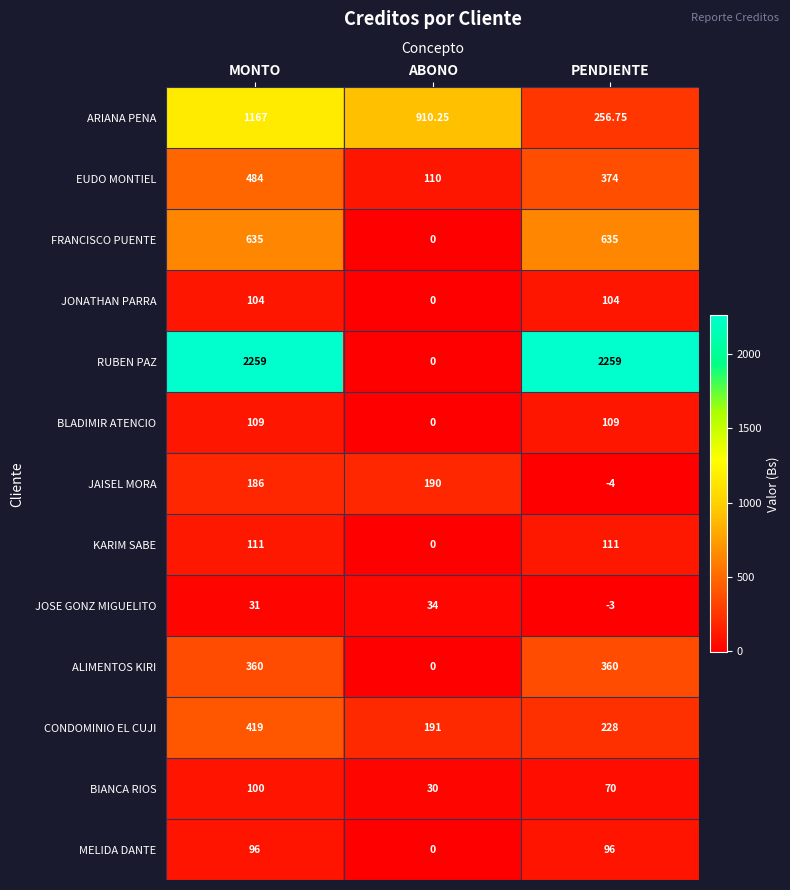

Is the value of BLADIMIR ATENCIO at ABONO greater than the value of JAISEL MORA at PENDIENTE?

Yes